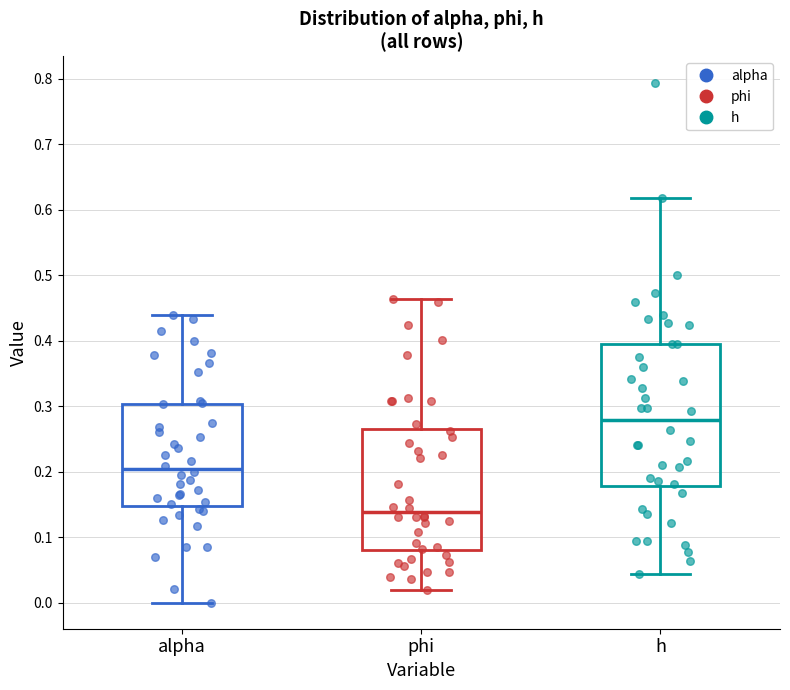

Which box's median line is the highest?

h